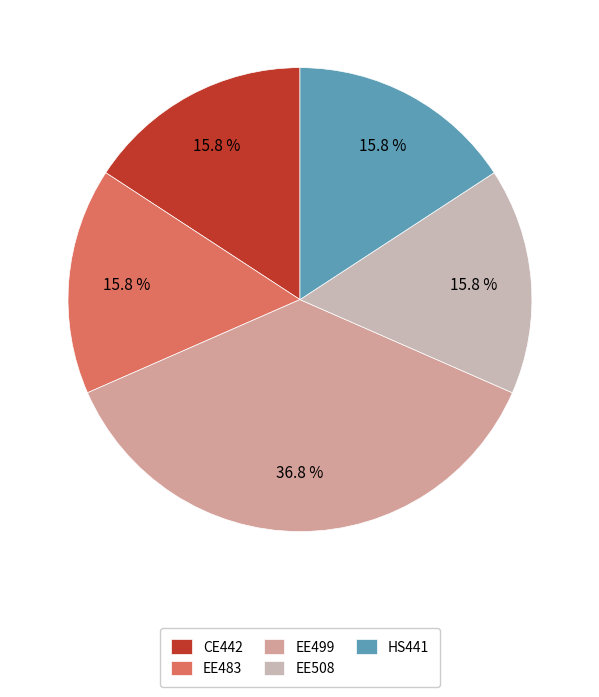

To the nearest percent, what is the average slice percentage?

20%